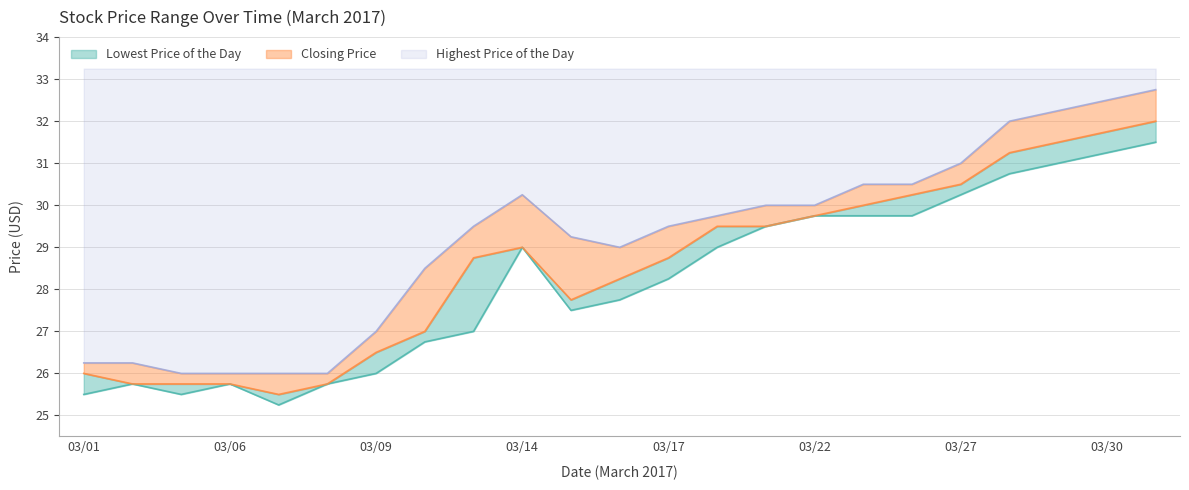

Reading left to right, what are all the values shown in this chart?

Closing Price: 26.0	25.8	25.8	25.8	25.5	25.8	26.5	27.0	28.8	29.0	27.8	28.2	28.8	29.5	29.5	29.8	30.0	30.2	30.5	31.2	31.5	31.8	32.0
Lowest Price of the Day: 25.5	25.8	25.5	25.8	25.2	25.8	26.0	26.8	27.0	29.0	27.5	27.8	28.2	29.0	29.5	29.8	29.8	29.8	30.2	30.8	31.0	31.2	31.5
Highest Price of the Day: 26.2	26.2	26.0	26.0	26.0	26.0	27.0	28.5	29.5	30.2	29.2	29.0	29.5	29.8	30.0	30.0	30.5	30.5	31.0	32.0	32.2	32.5	32.8